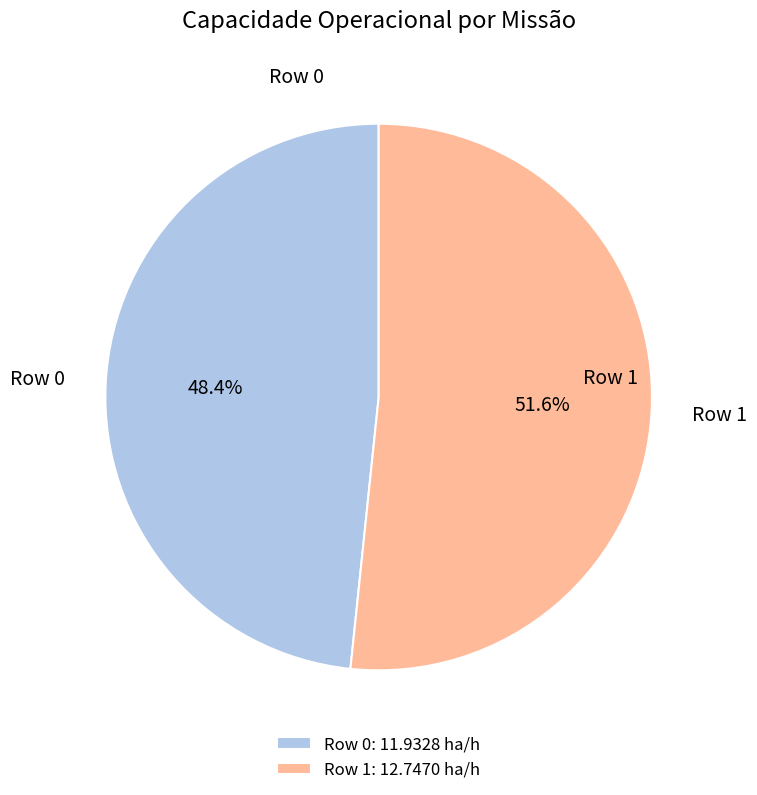

Approximately how many times larger is the value at Row 1 compared to Row 0?

1.1